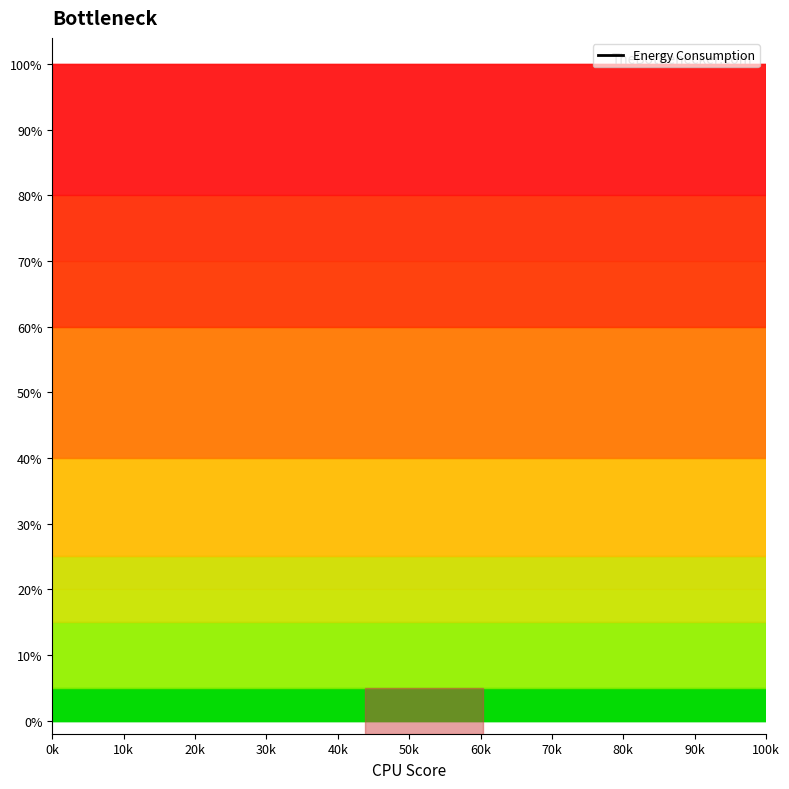

What is the greatest value displayed?

100.0